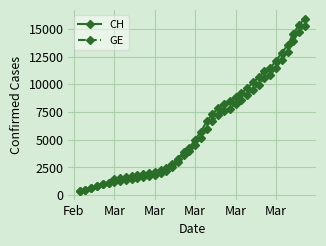

What is the value of the CH point at the 3rd from the left?

630